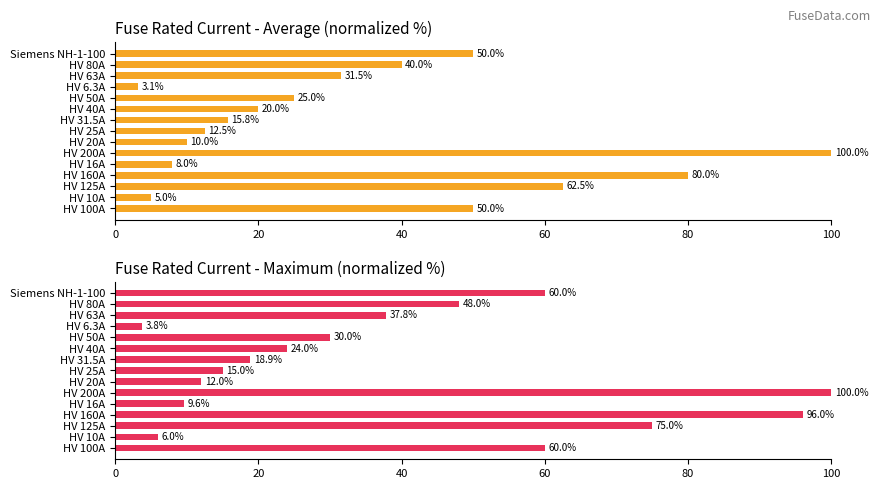

At how many categories does at least one series exceed 44?

6